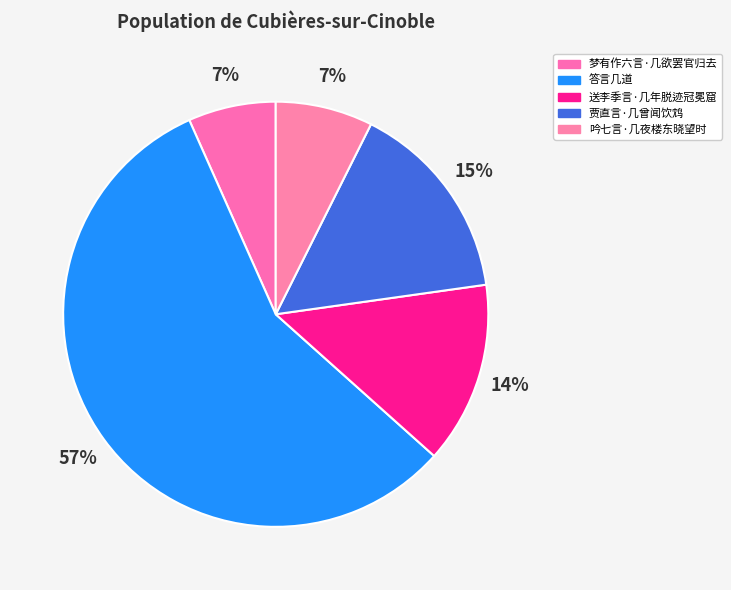

Rank the categories by value from lowest to highest.

梦有作六言·几欲罢官归去, 吟七言·几夜楼东晓望时, 送李季言·几年脱迹冠冕窟, 贾直言·几曾闻饮鸩, 答言几道